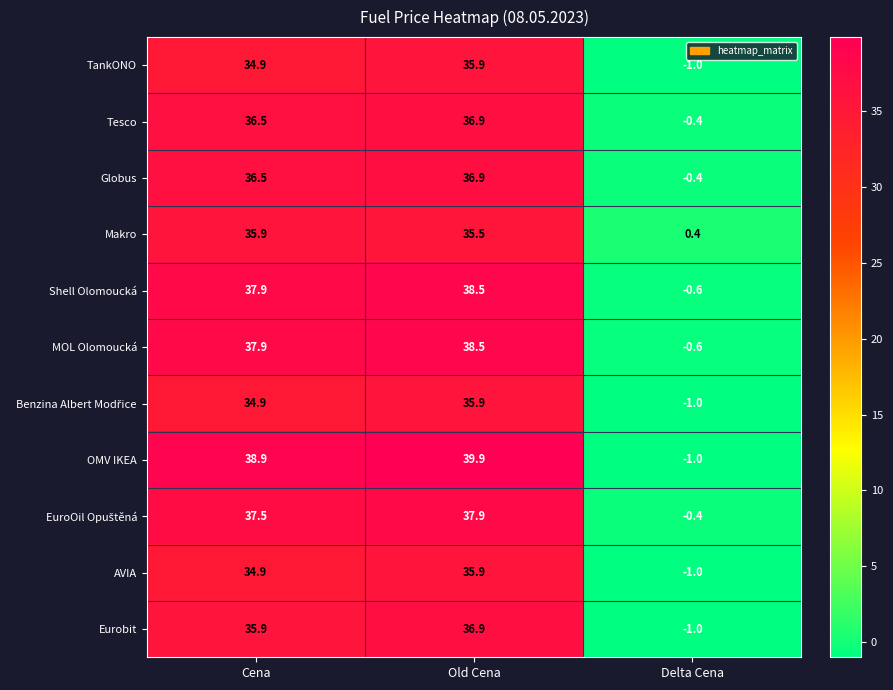

Which series has the widest spread of values?

OMV IKEA